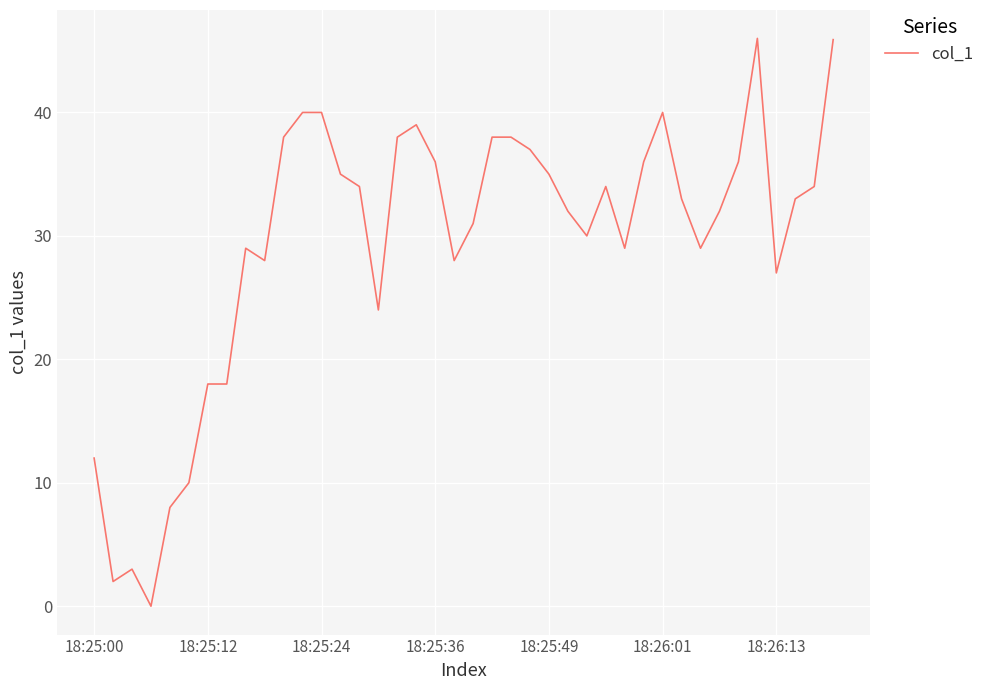

What is the maximum value shown in the chart?

46.0